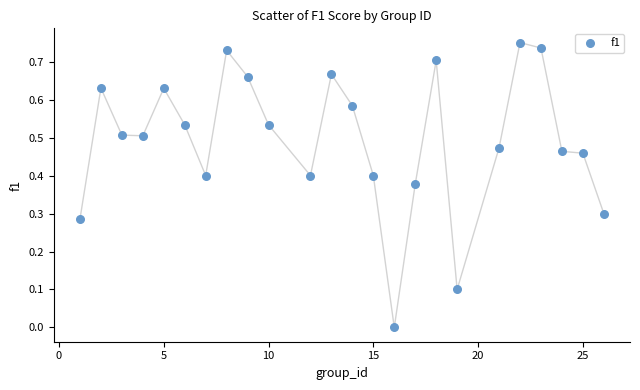

What is the range of X values (max minus min)?

25.0